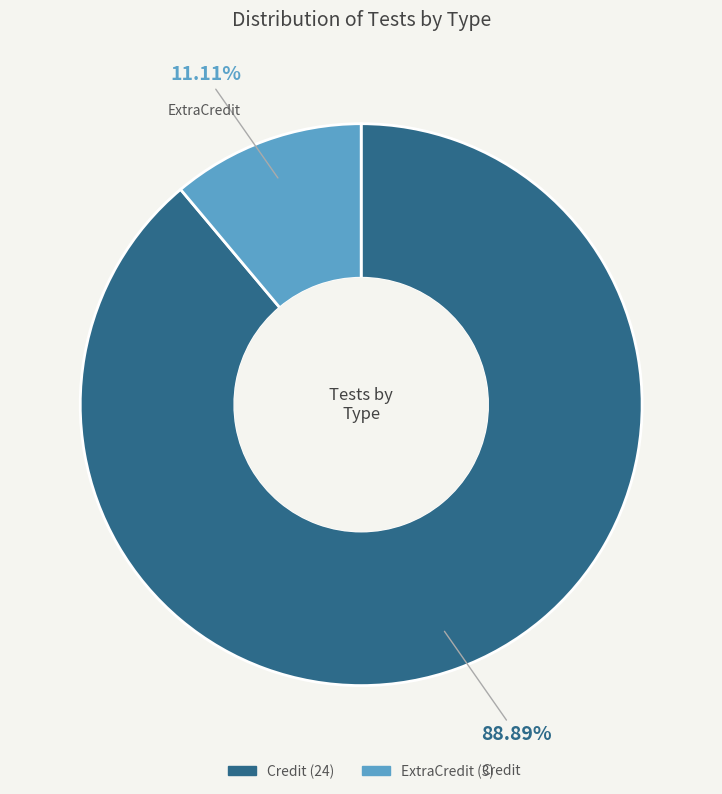

To the nearest percent, what portion does Credit represent?

89%